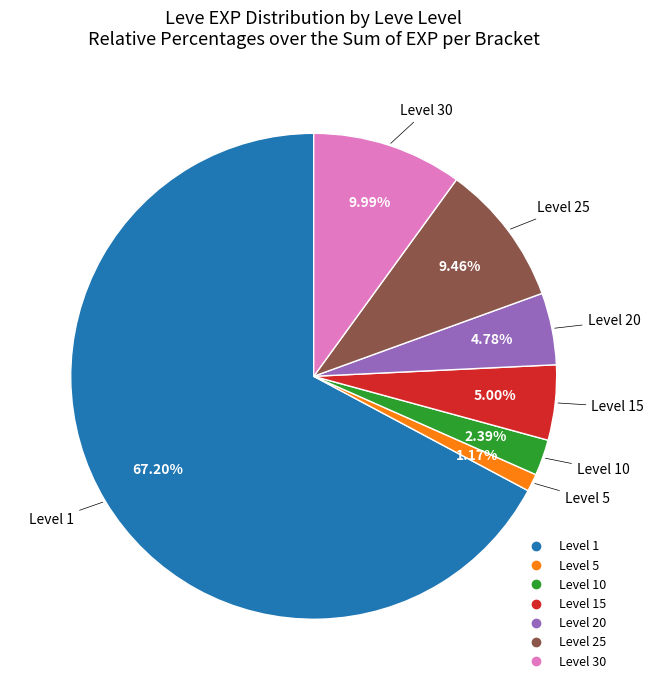

How many segments does this pie chart have?

7